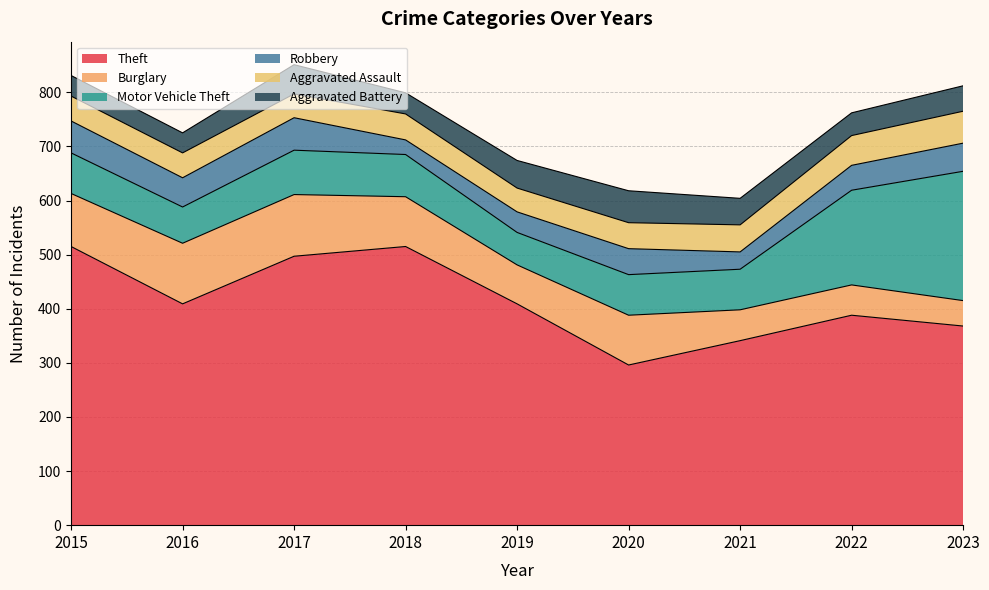

Which series changed the most between 2018 and 2023?

Motor Vehicle Theft